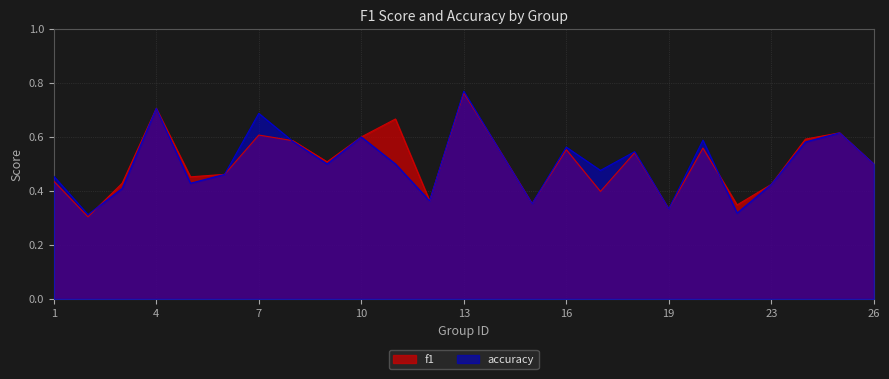

What is the average value of the f1 series?

0.5